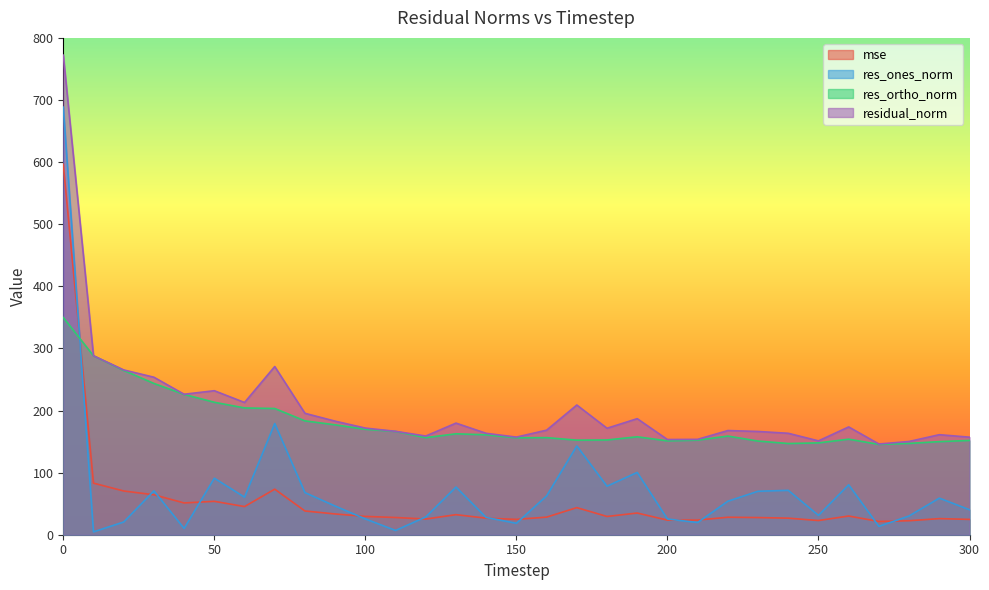

At which label does residual_norm reach its minimum?

270